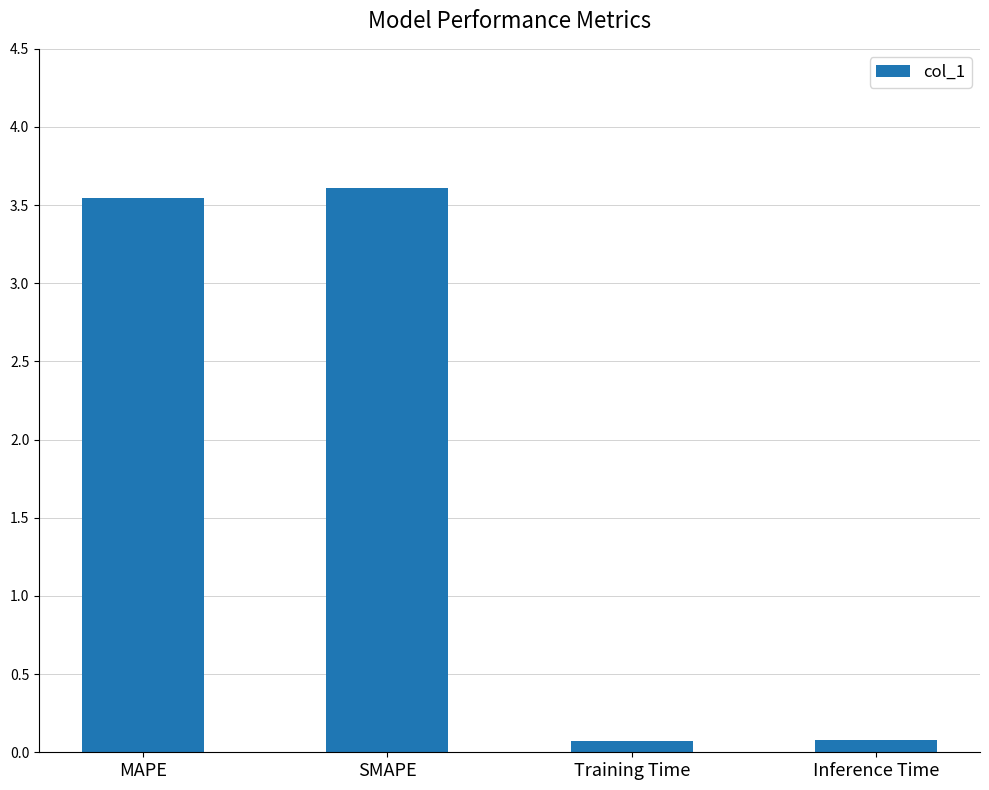

The chart shows a value of 0.1 at Training Time. True or false?

True